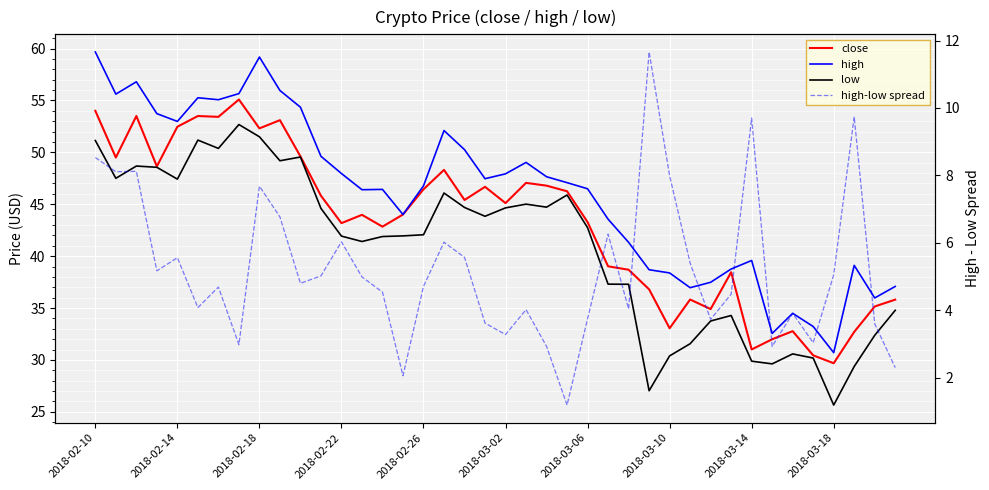

Rank the series at 33 from highest to lowest value.

high, close, low, high-low spread